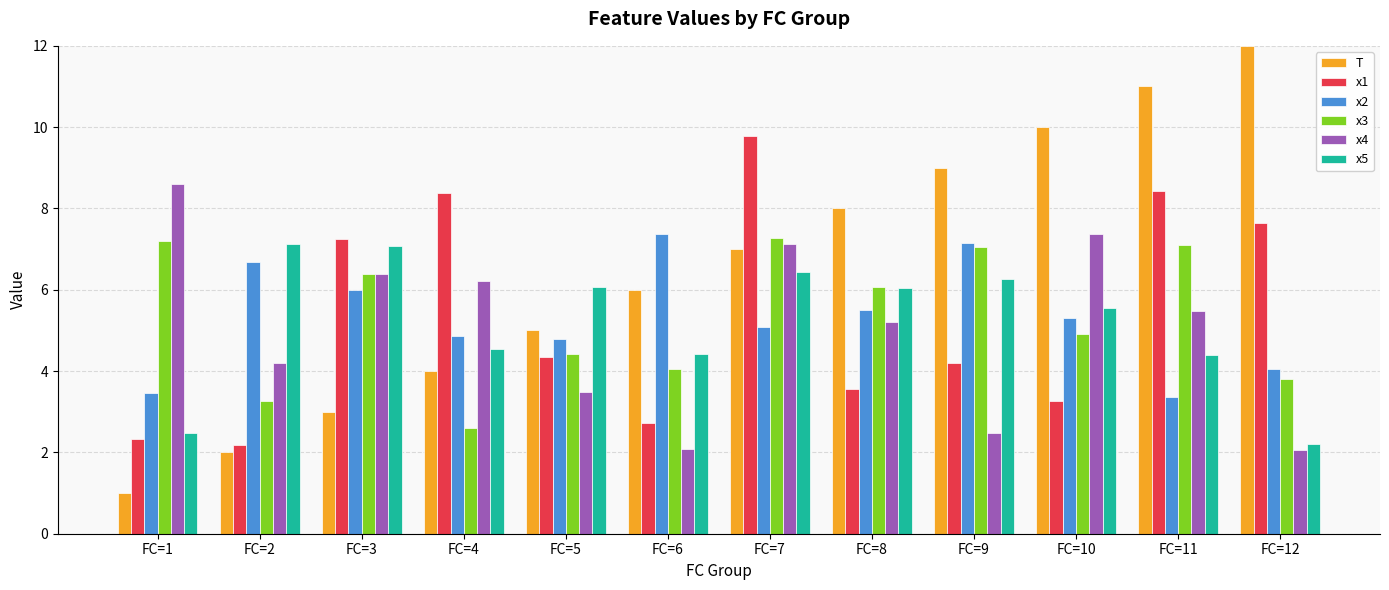

Which series has the largest range (max minus min)?

T